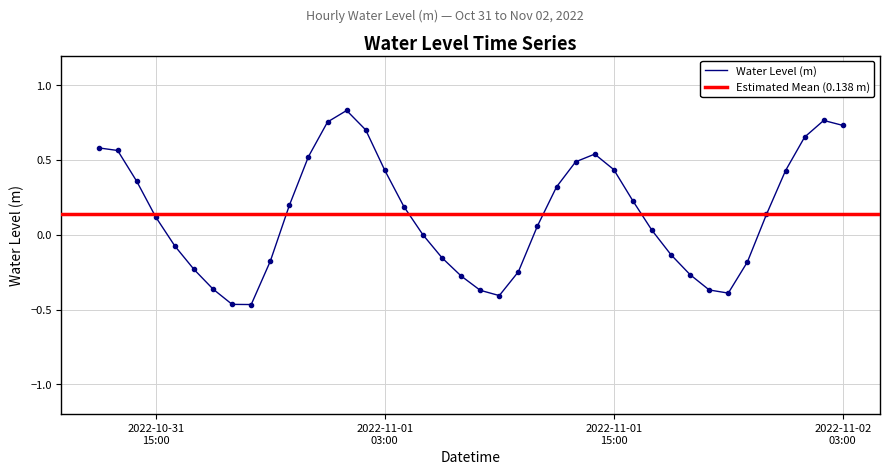

What is the difference between the values at 2022-11-01 22:00:00 and 2022-11-01 16:00:00?

0.4